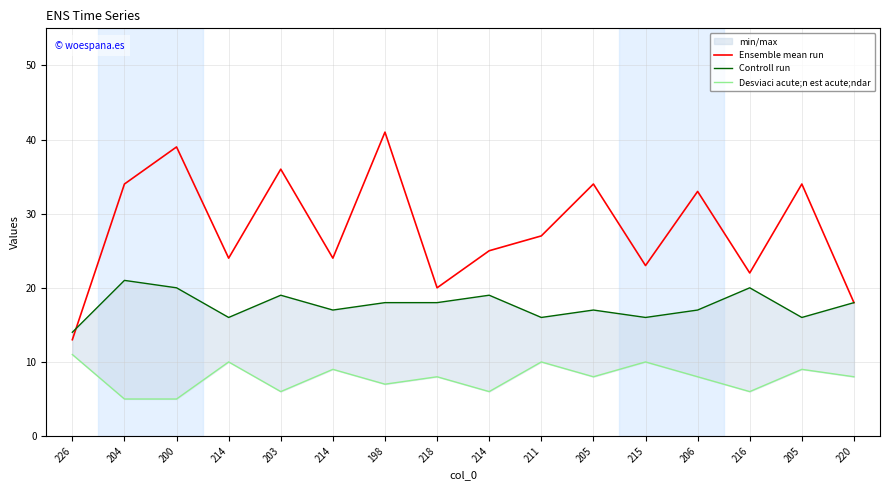

Is it true that Controll run equals 34 at 200?

False